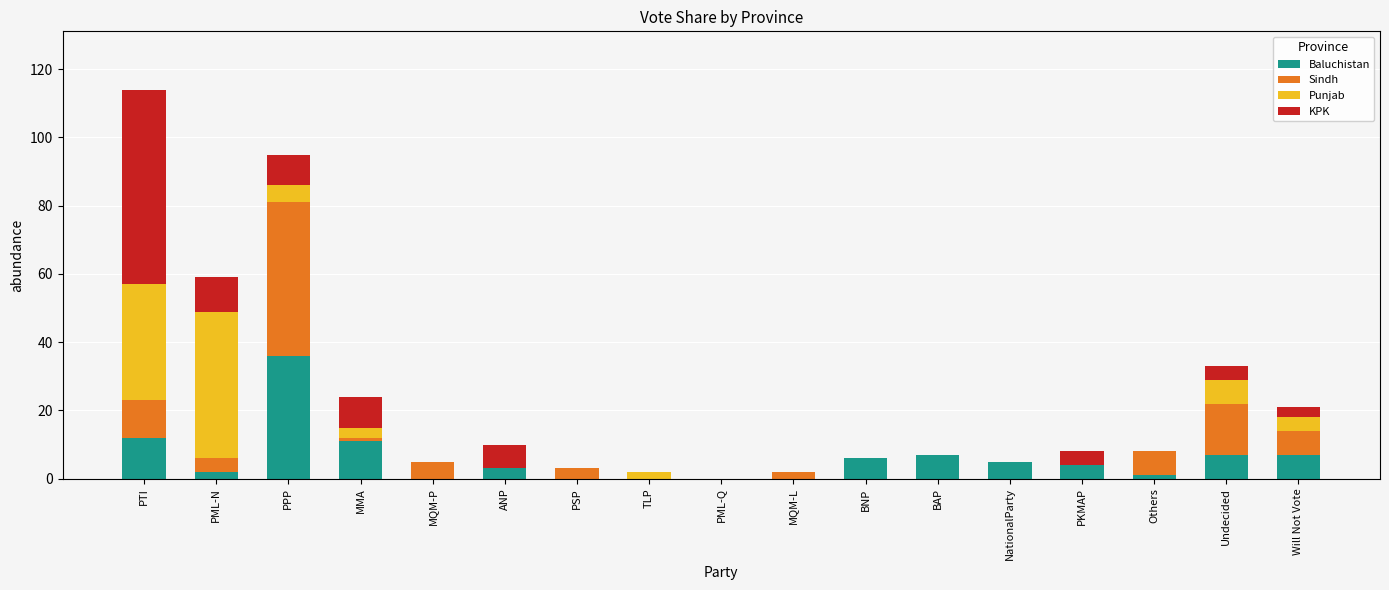

What is the total value across all series at PTI?

114